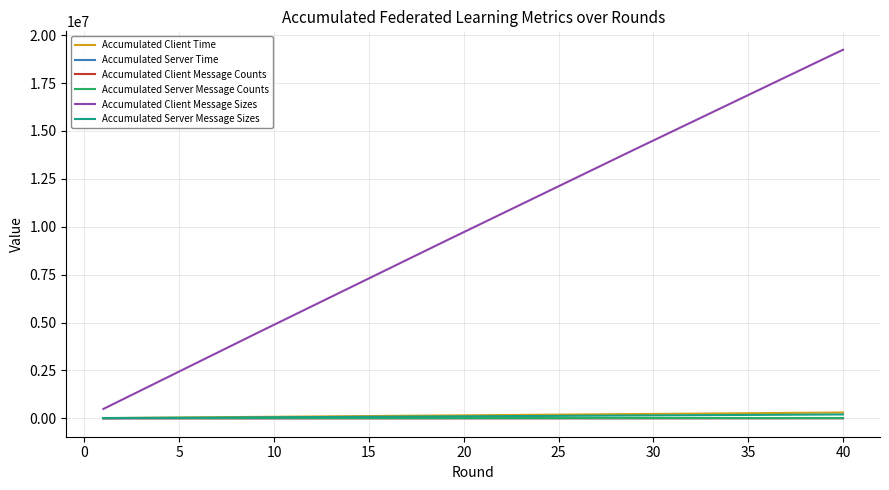

True or false: Accumulated Server Message Counts and Accumulated Client Message Sizes intersect in this chart.

False